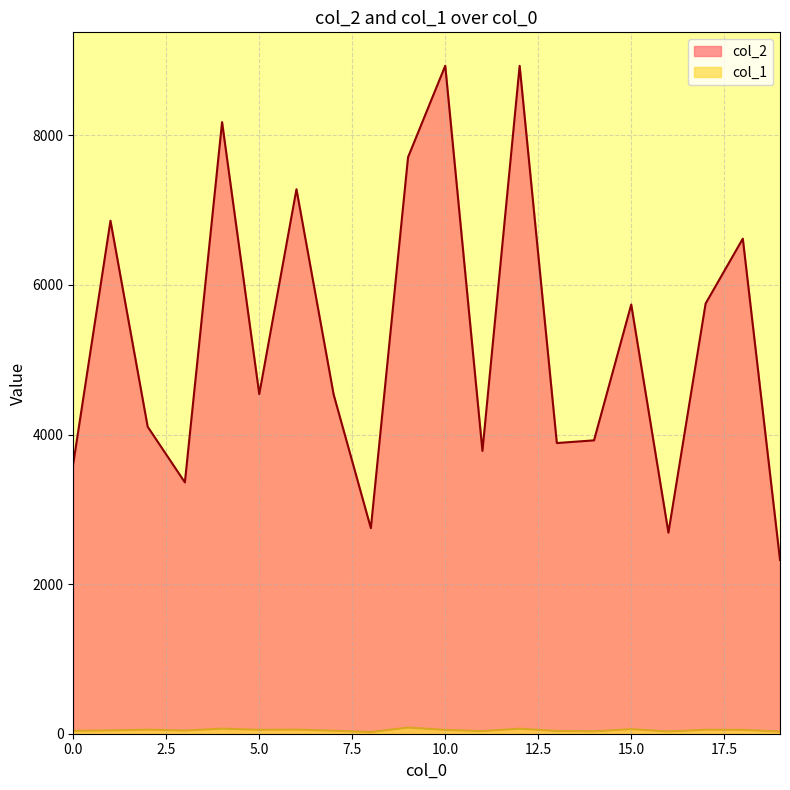

True or false: col_2 and col_1 intersect in this chart.

False